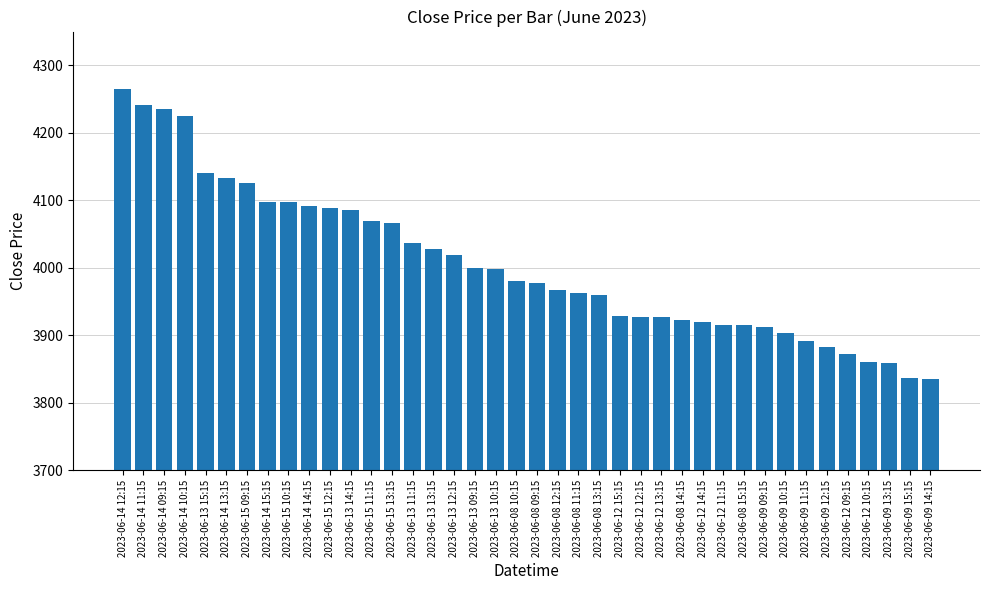

Which has a higher value, 2023-06-14 10:15 or 2023-06-14 12:15?

2023-06-14 12:15